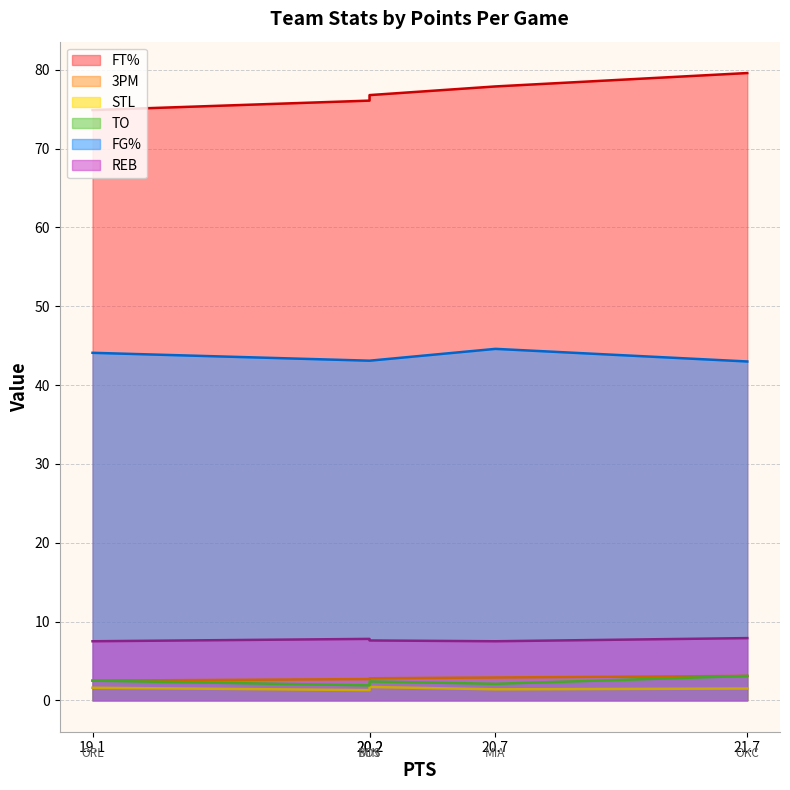

How many distinct data groups are displayed?

6